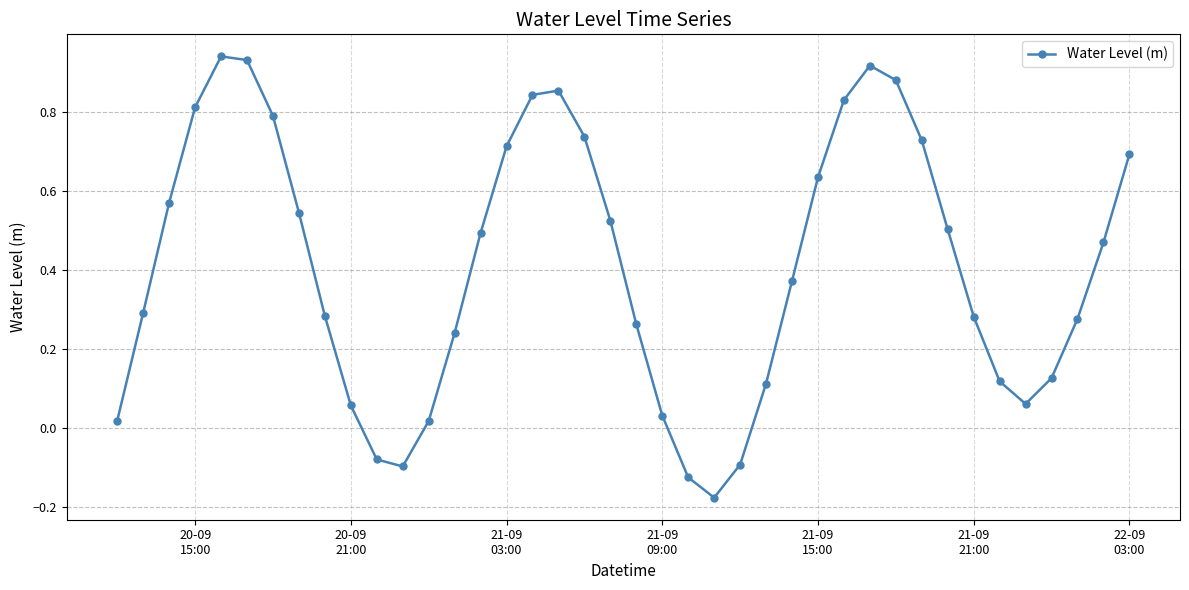

How many values are below zero?

5